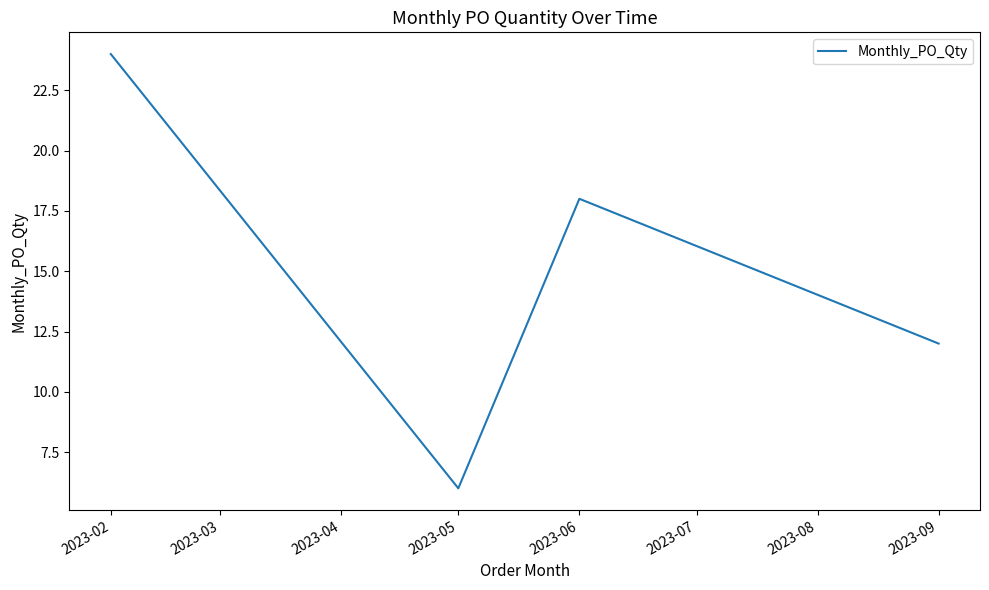

The chart shows a value of 11 at 2023-05. True or false?

False